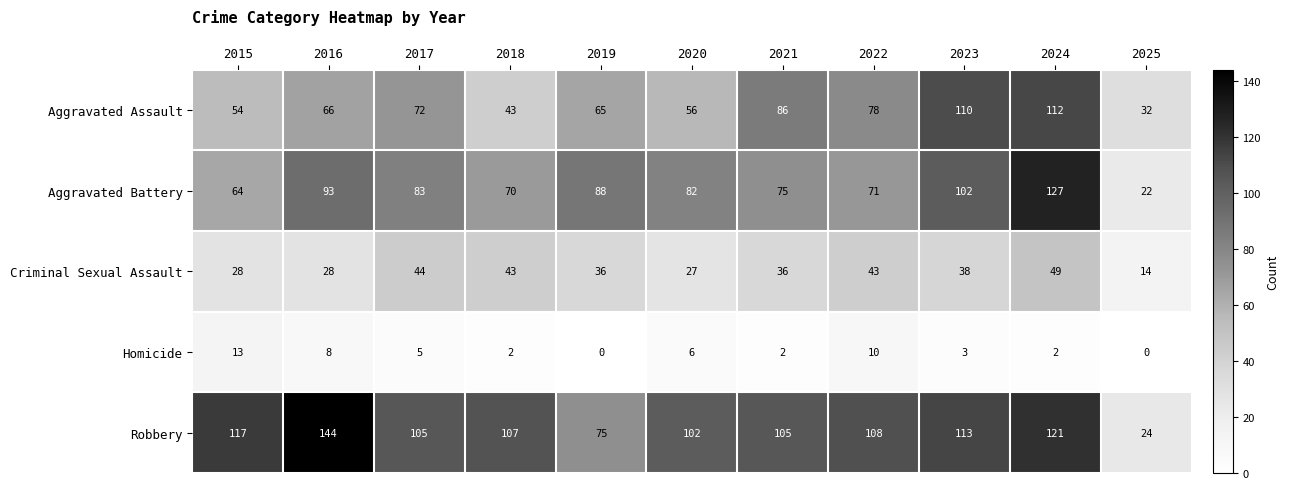

At which label does Criminal Sexual Assault reach its peak?

2024